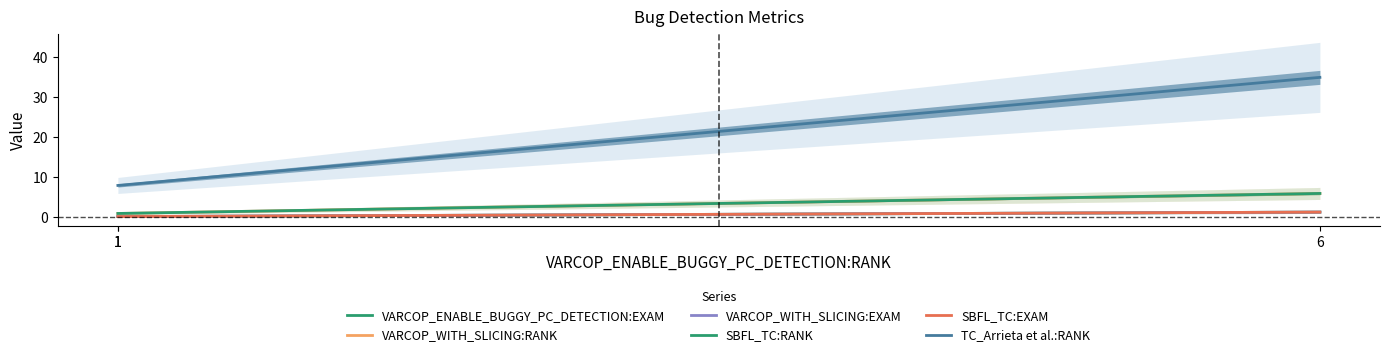

What is the difference between the maximum and minimum values in the VARCOP_WITH_SLICING:RANK series?

5.0